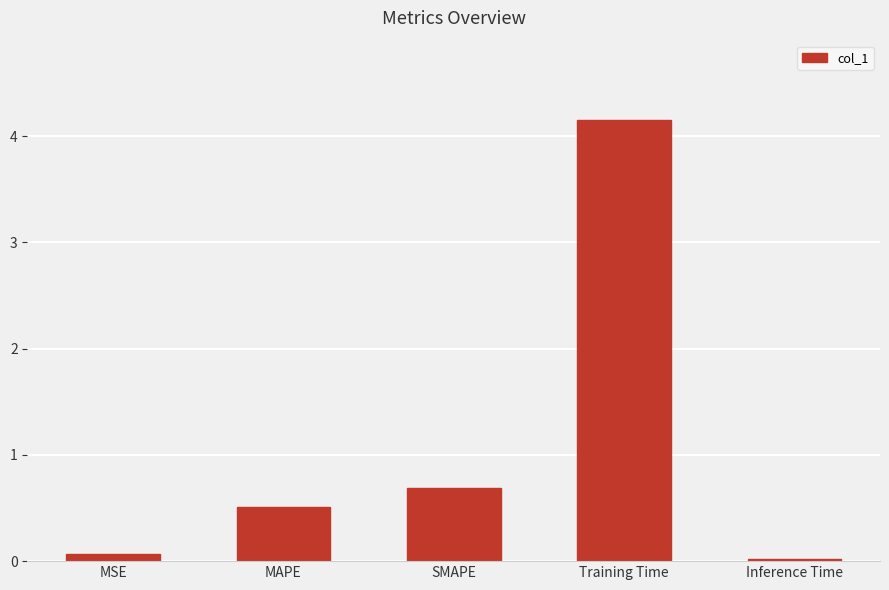

How many series are shown in this chart?

1